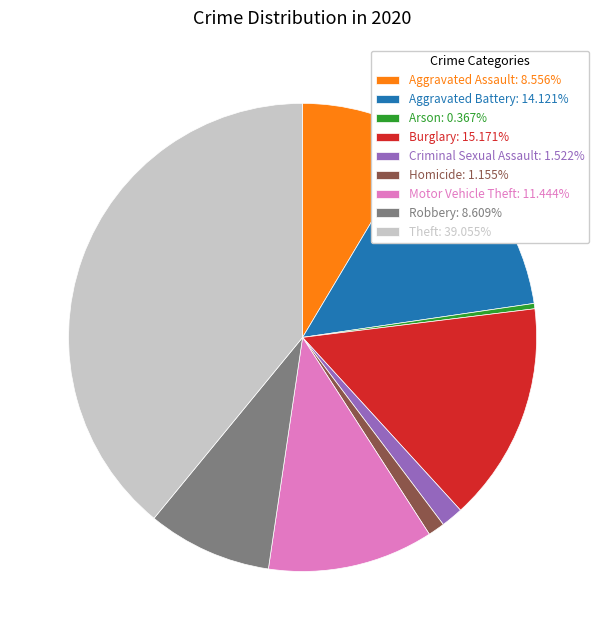

Is it true that Criminal Sexual Assault is 13% of the pie?

False